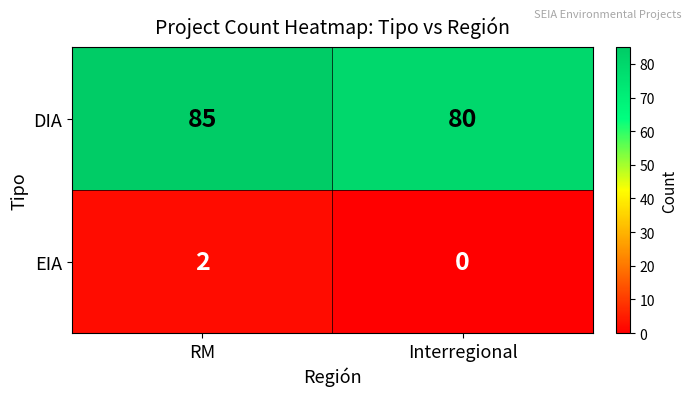

Is the value of DIA at Interregional greater than the value of EIA at Interregional?

Yes